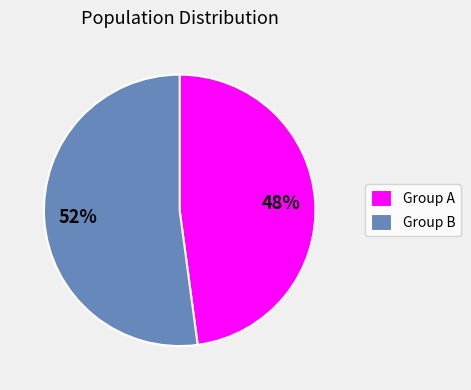

Do Group A and Group B together represent more than half of the pie?

Yes